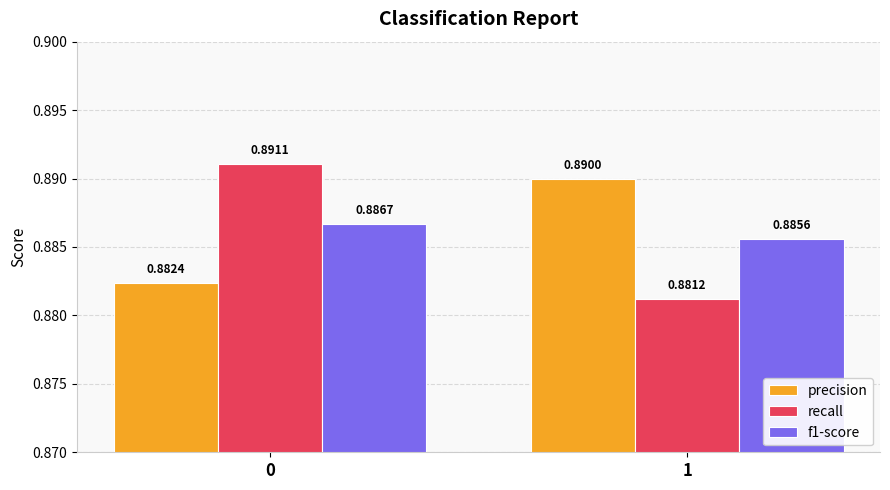

Which series has the widest spread of values?

recall